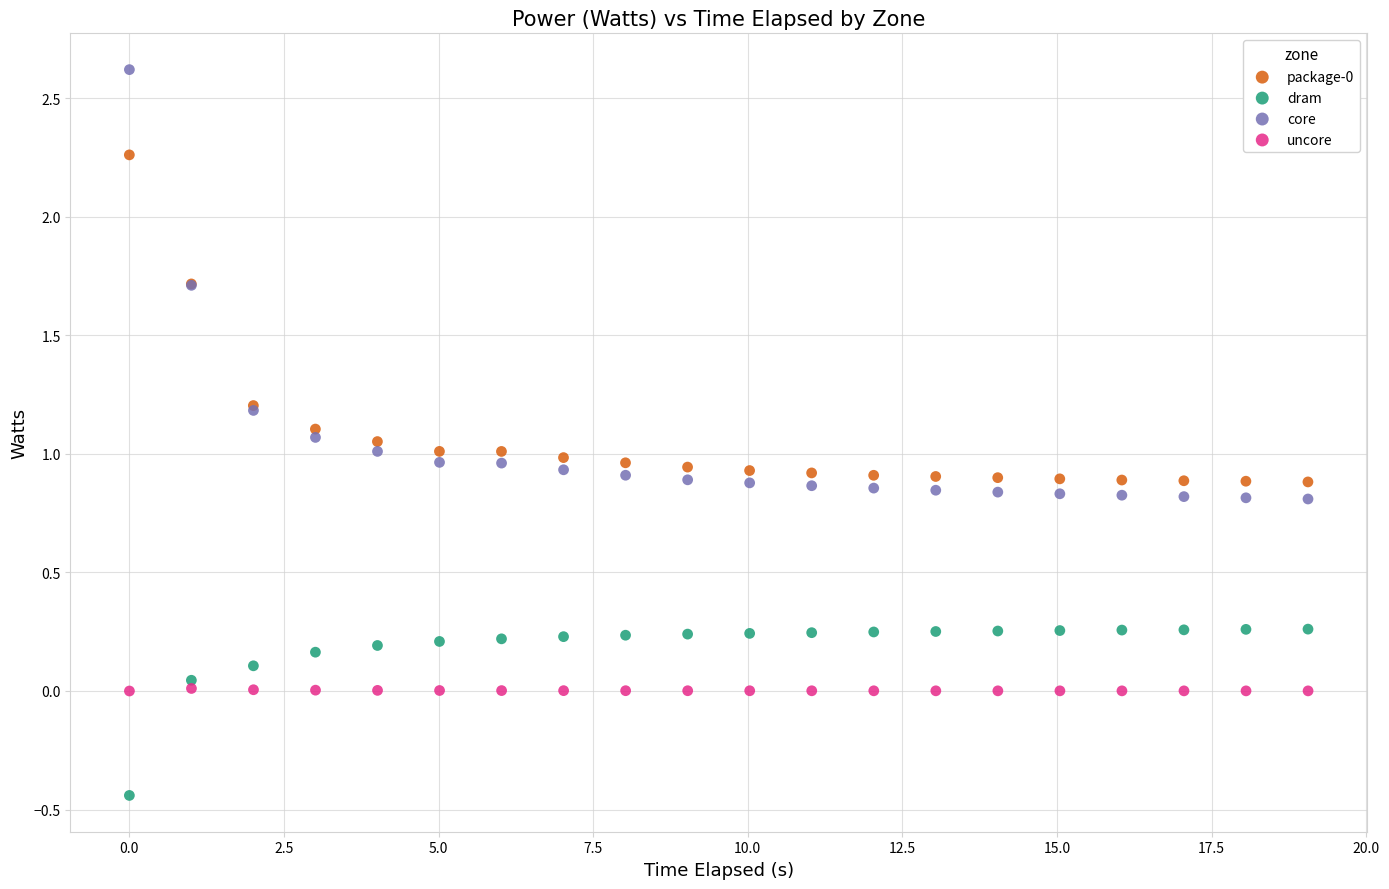

Which series contains the highest Y value?

core